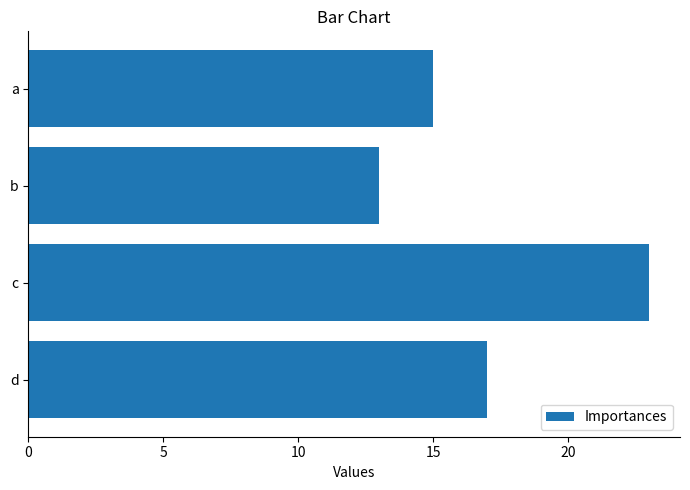

Reading top to bottom, list all the values displayed in this chart.

15	13	23	17